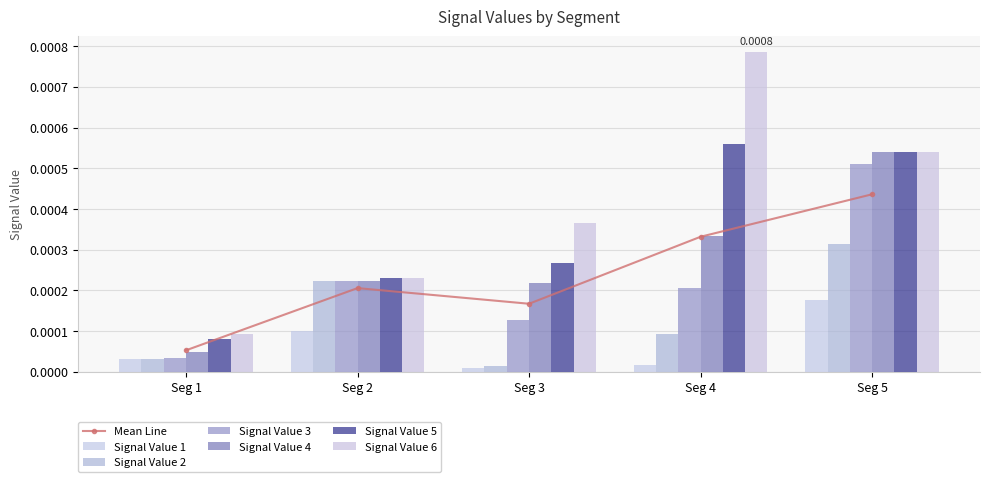

At which category does the chart reach its minimum across all series?

Seg 3